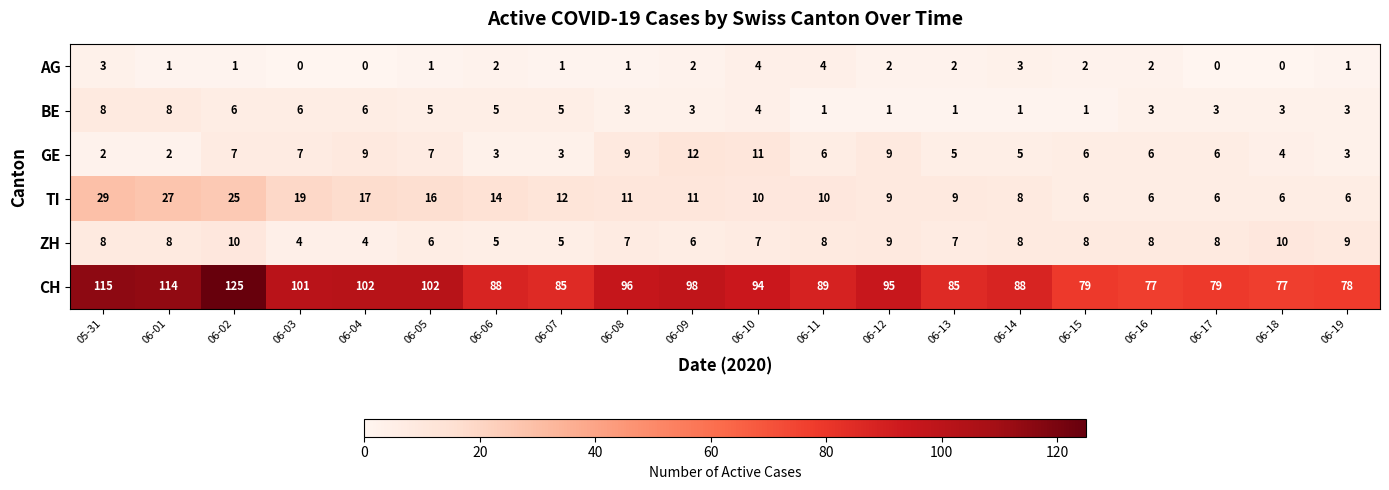

True or false: AG has a value of -2 at 06-03.

False